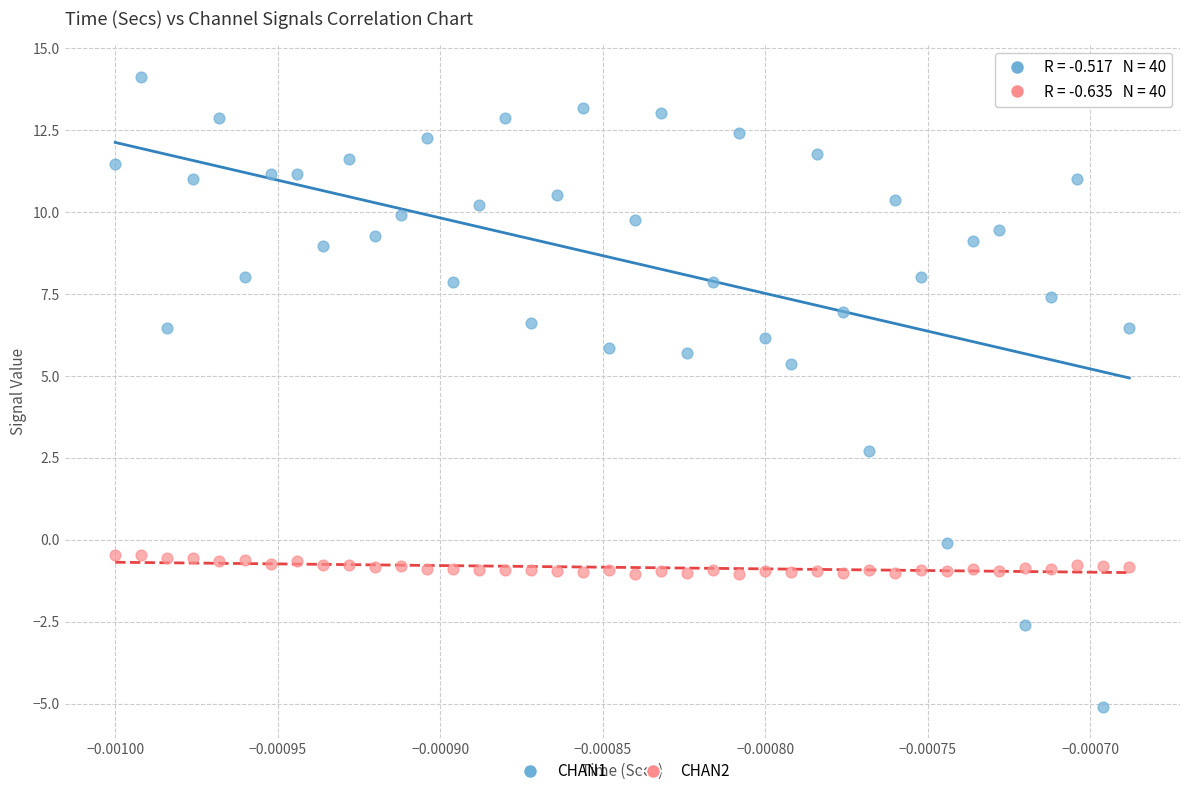

Which series has the largest Y range (max minus min)?

CHAN1